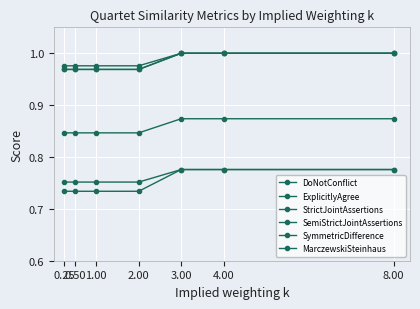

Is this an area chart (filled region under the line)?

No